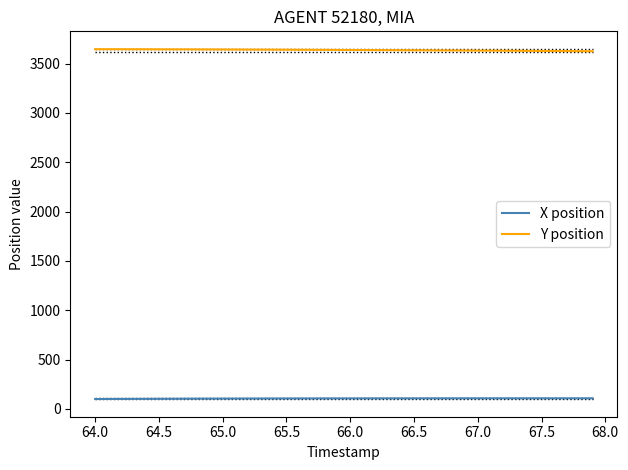

Which series has the largest total across all categories?

Y position